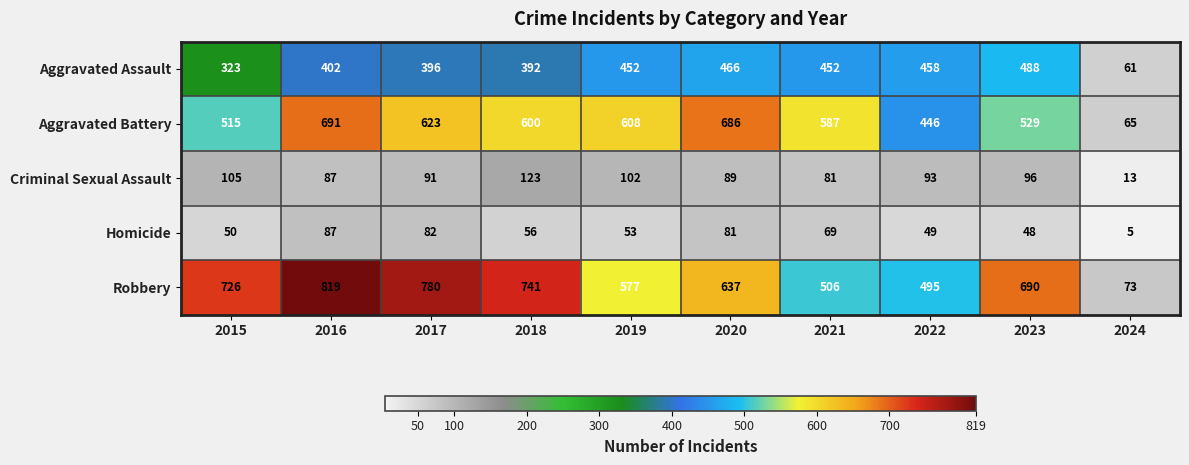

Which series has the largest total across all categories?

Robbery